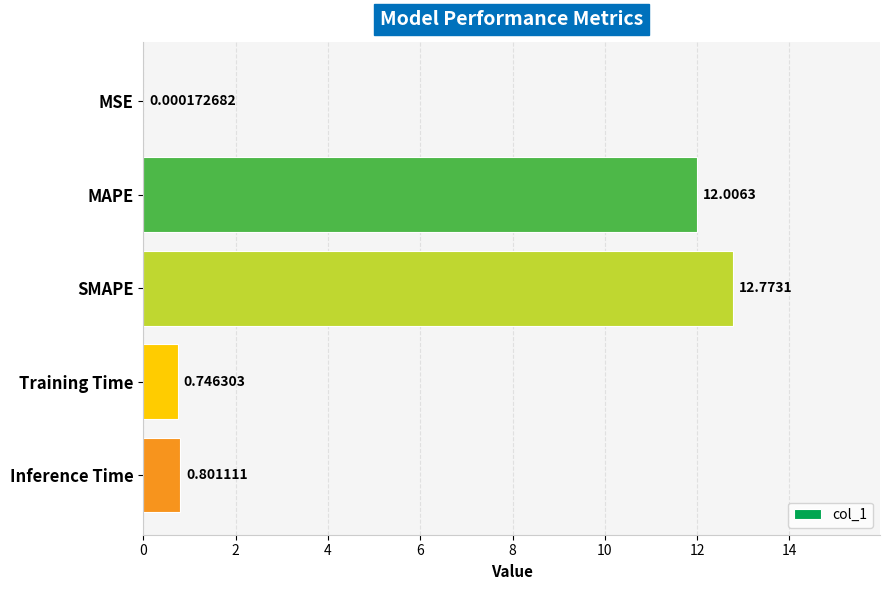

Where is the data nearest to the value 6?

Inference Time